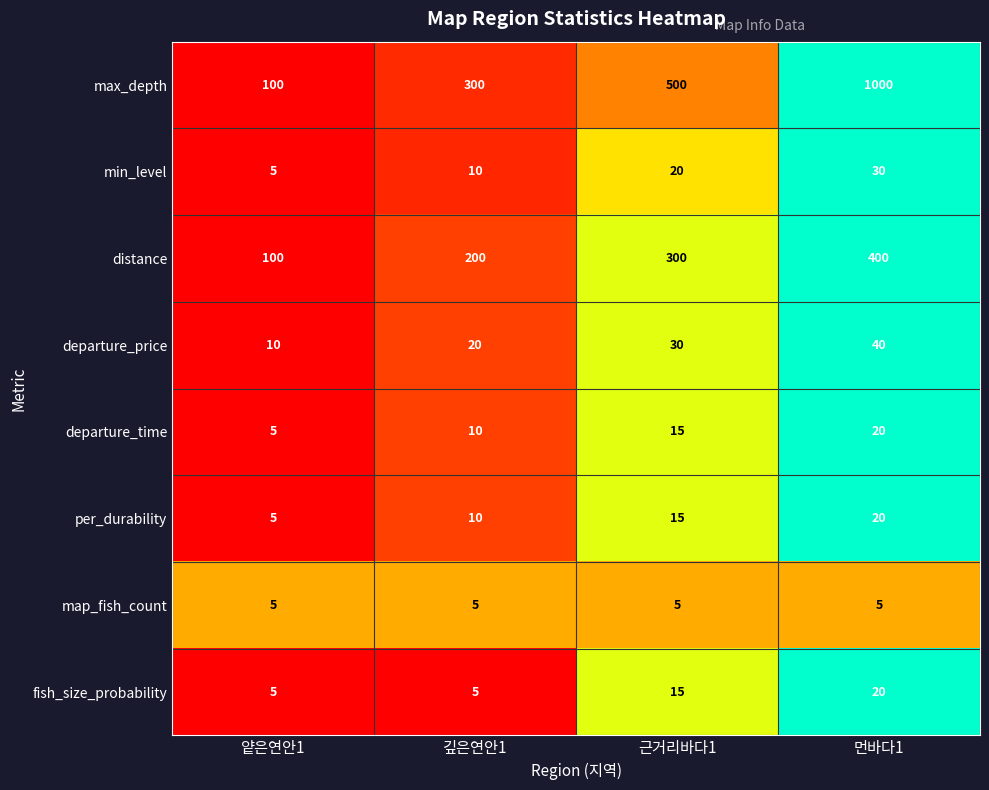

Between 근거리바다1 and 먼바다1, which series saw the biggest shift?

max_depth